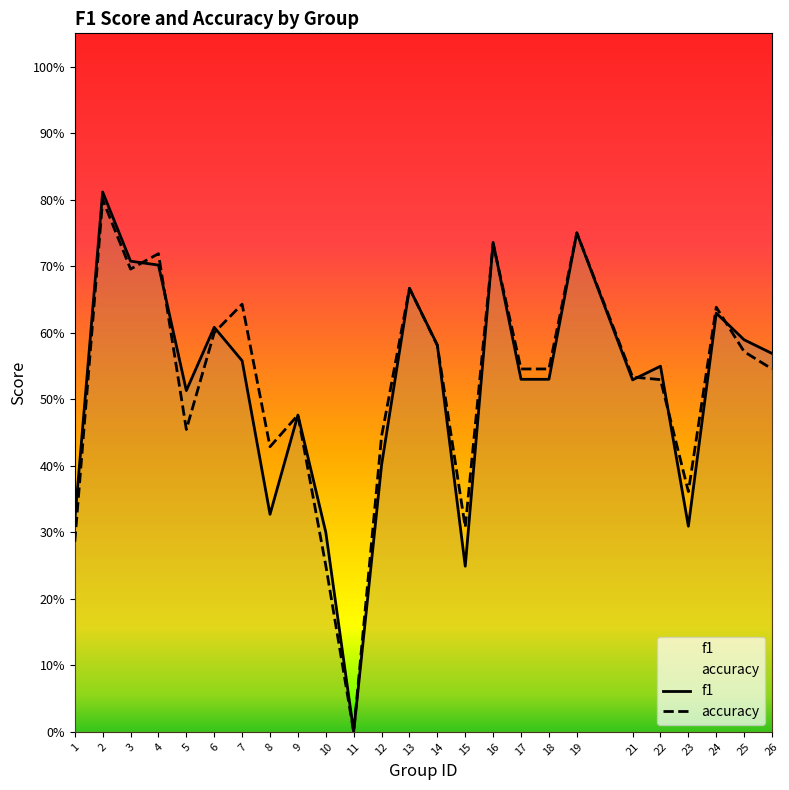

At which category does f1 reach its first local valley?

5